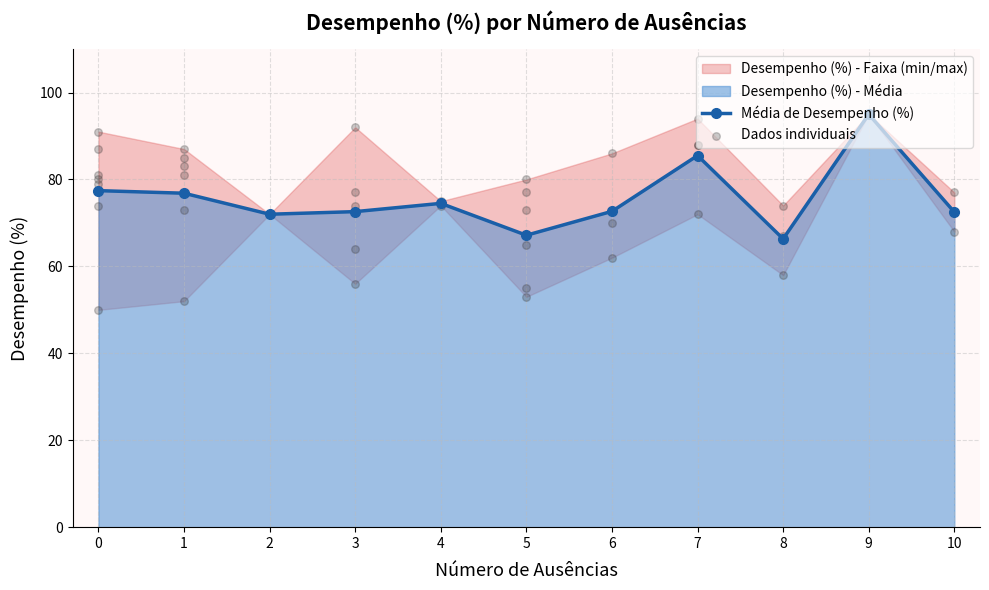

What is the value of the Média de Desempenho (%) point at the 11th from the left?

72.5